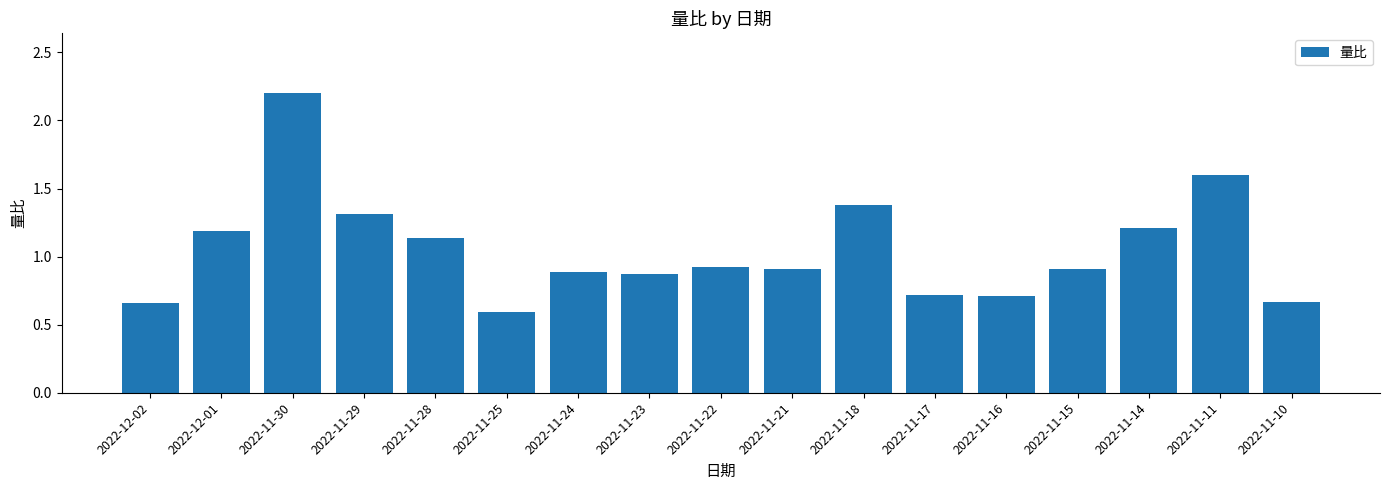

Is it true that the value at 2022-12-01 is 0.6?

False